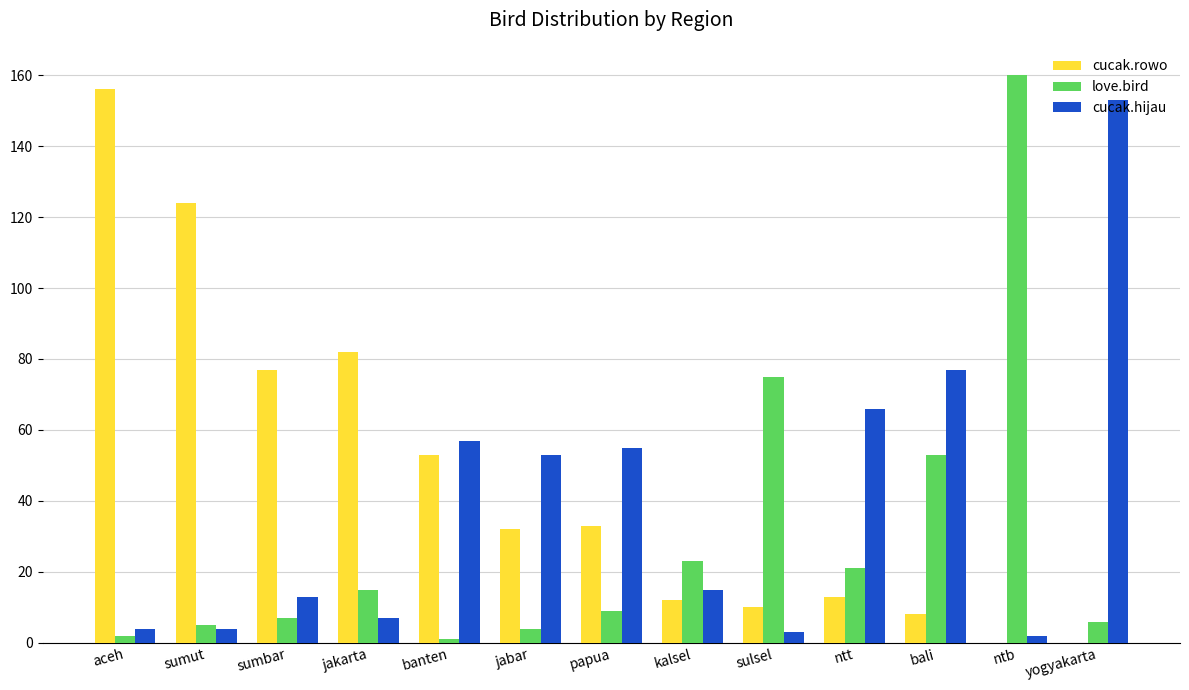

What is the average value of the cucak.rowo series?

46